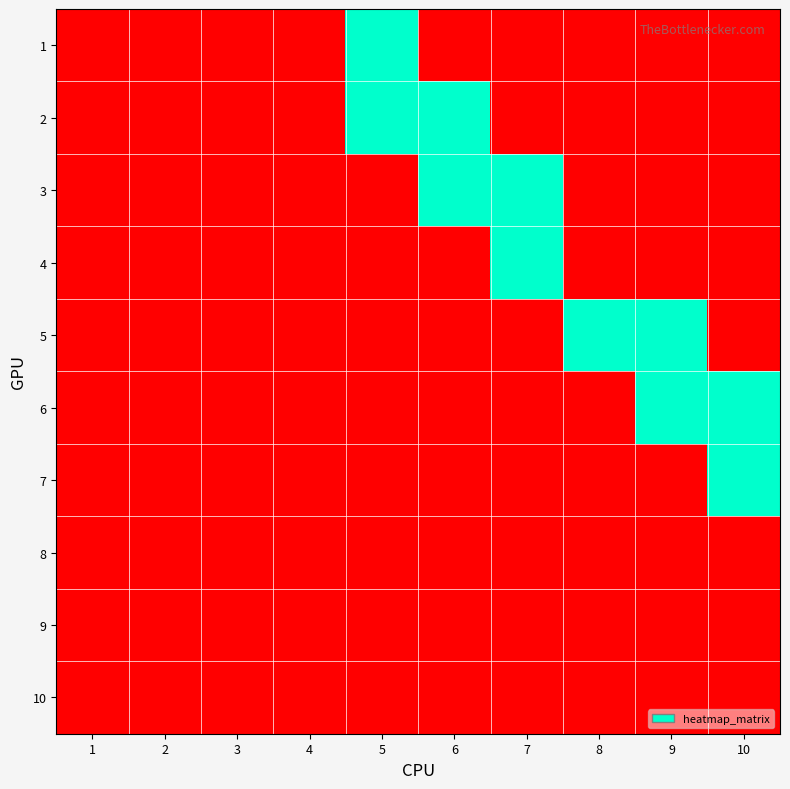

Reading right to left, extract all data points from this chart.

1: 10=0	9=0	8=0	7=0	6=0	5=1	4=0	3=0	2=0	1=0
2: 10=0	9=0	8=0	7=0	6=1	5=1	4=0	3=0	2=0	1=0
3: 10=0	9=0	8=0	7=1	6=1	5=0	4=0	3=0	2=0	1=0
4: 10=0	9=0	8=0	7=1	6=0	5=0	4=0	3=0	2=0	1=0
5: 10=0	9=1	8=1	7=0	6=0	5=0	4=0	3=0	2=0	1=0
6: 10=1	9=1	8=0	7=0	6=0	5=0	4=0	3=0	2=0	1=0
7: 10=1	9=0	8=0	7=0	6=0	5=0	4=0	3=0	2=0	1=0
8: 10=0	9=0	8=0	7=0	6=0	5=0	4=0	3=0	2=0	1=0
9: 10=0	9=0	8=0	7=0	6=0	5=0	4=0	3=0	2=0	1=0
10: 10=0	9=0	8=0	7=0	6=0	5=0	4=0	3=0	2=0	1=0